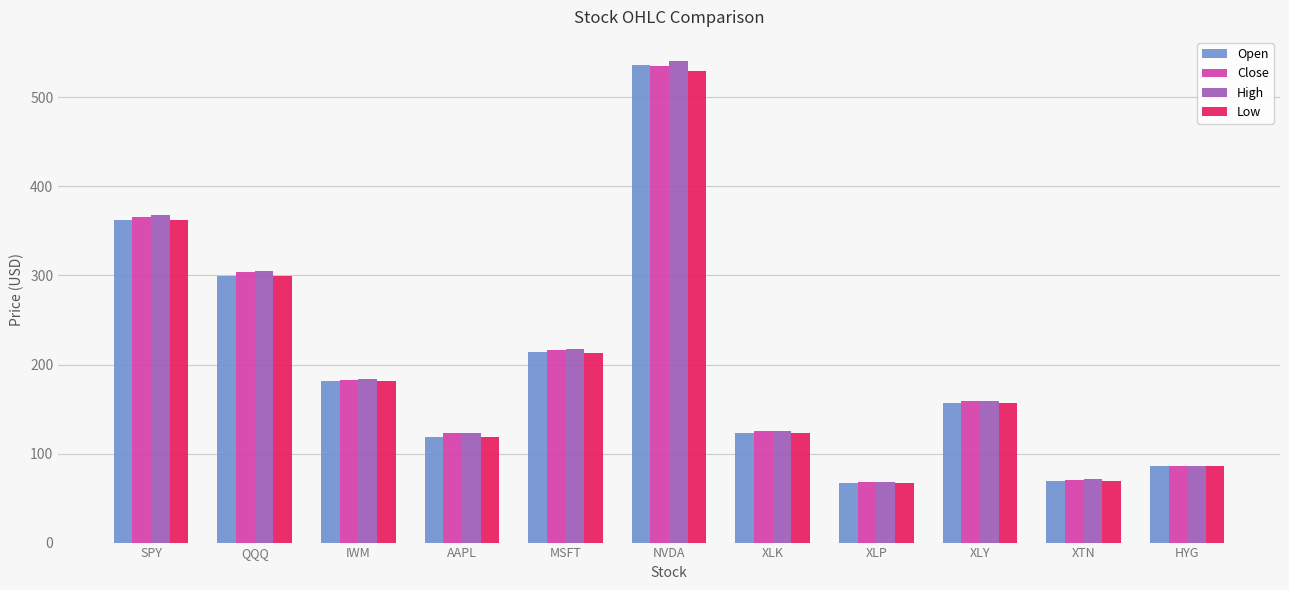

What is the approximate value of Open at XLK?

123.5